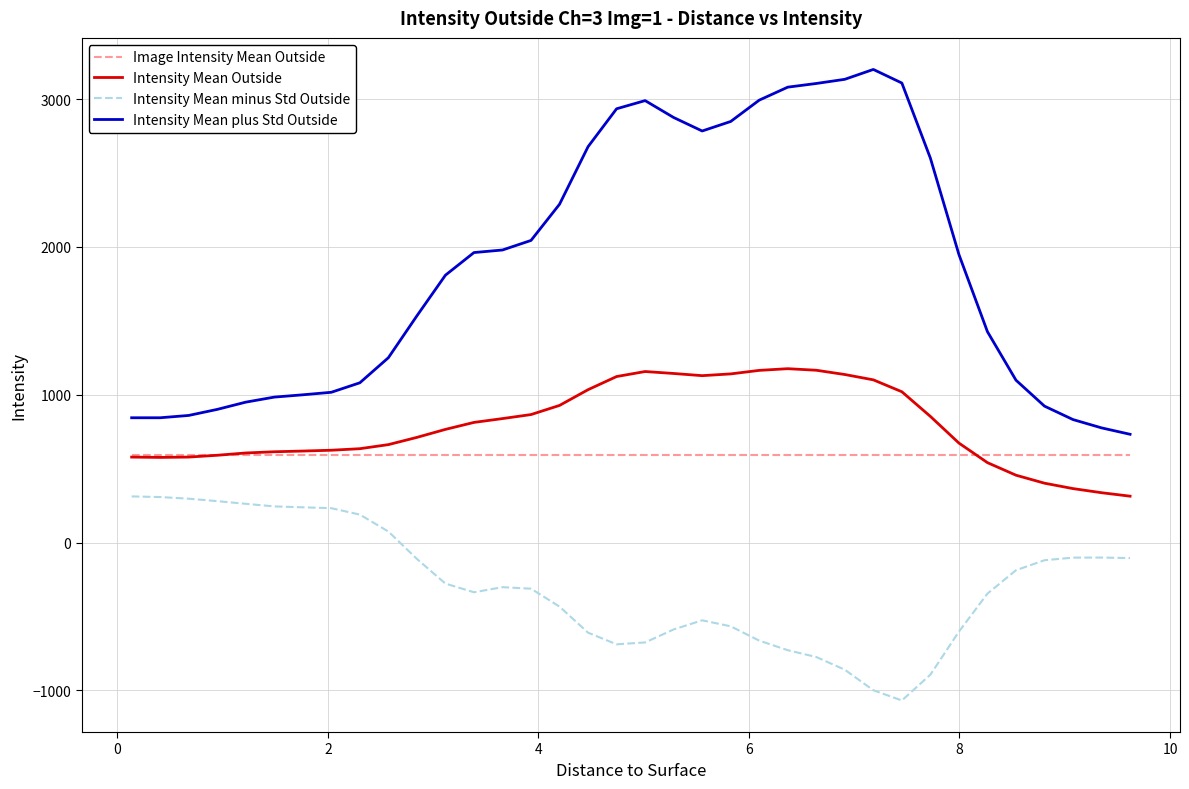

True or false: Intensity Mean Outside and Intensity Mean minus Std Outside cross at least once.

False